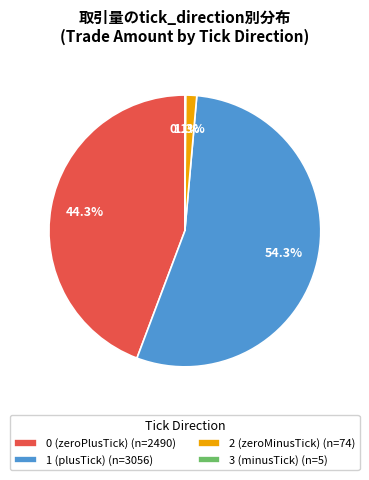

Does any single category account for the majority?

Yes